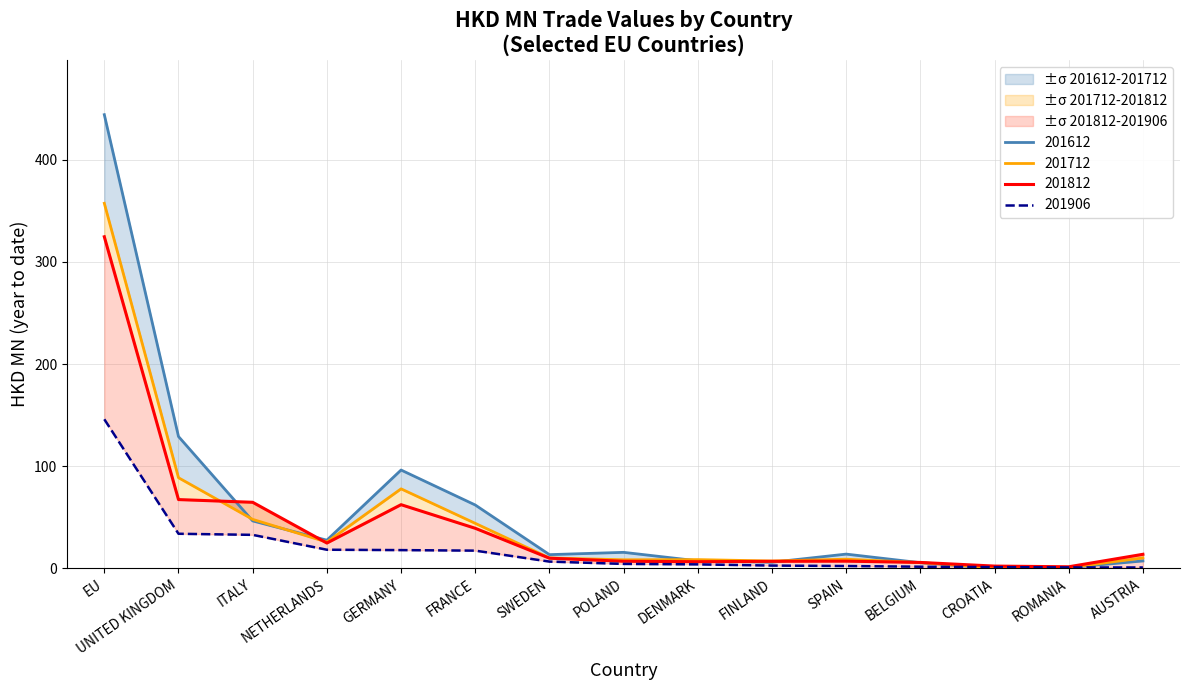

How many categories are shown in the chart?

15